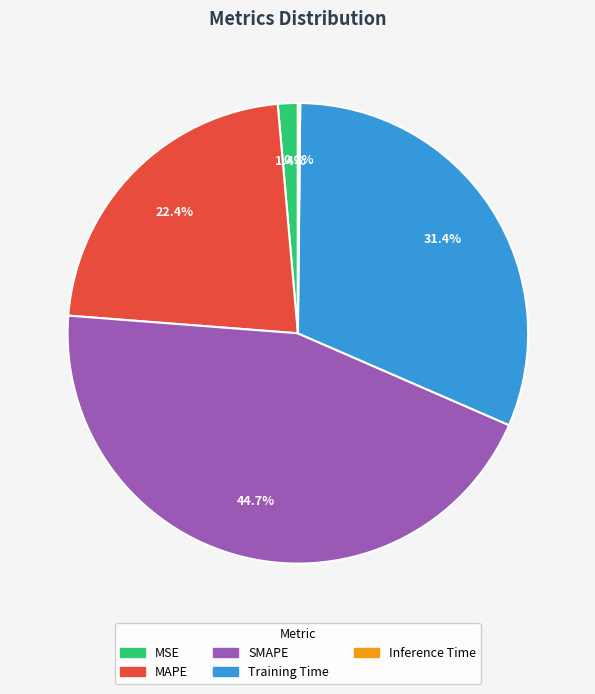

The Training Time slice represents 21% of the pie. True or false?

False